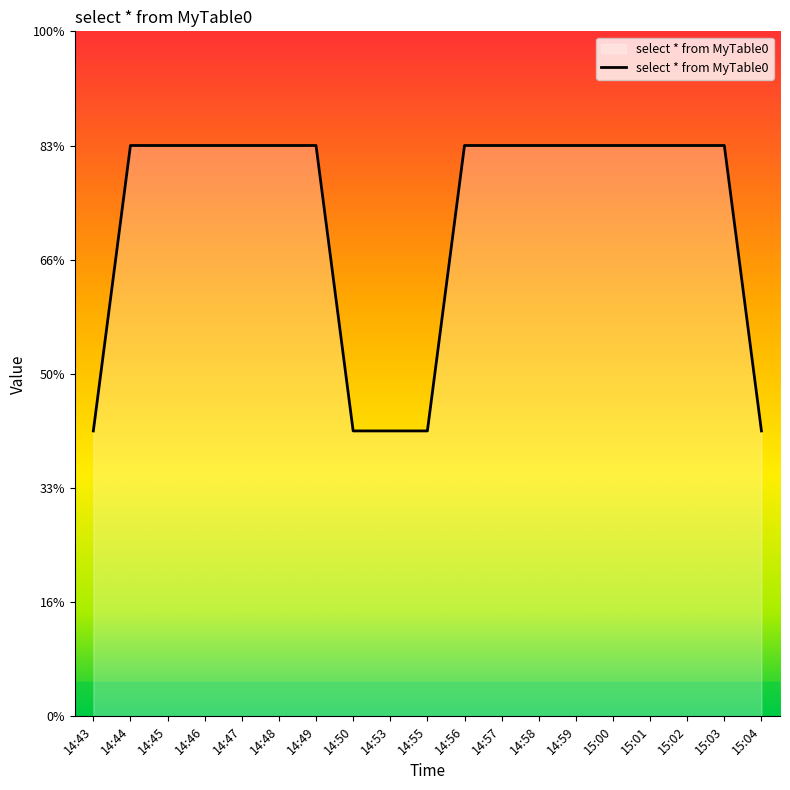

Does the chart have visible grid lines?

No